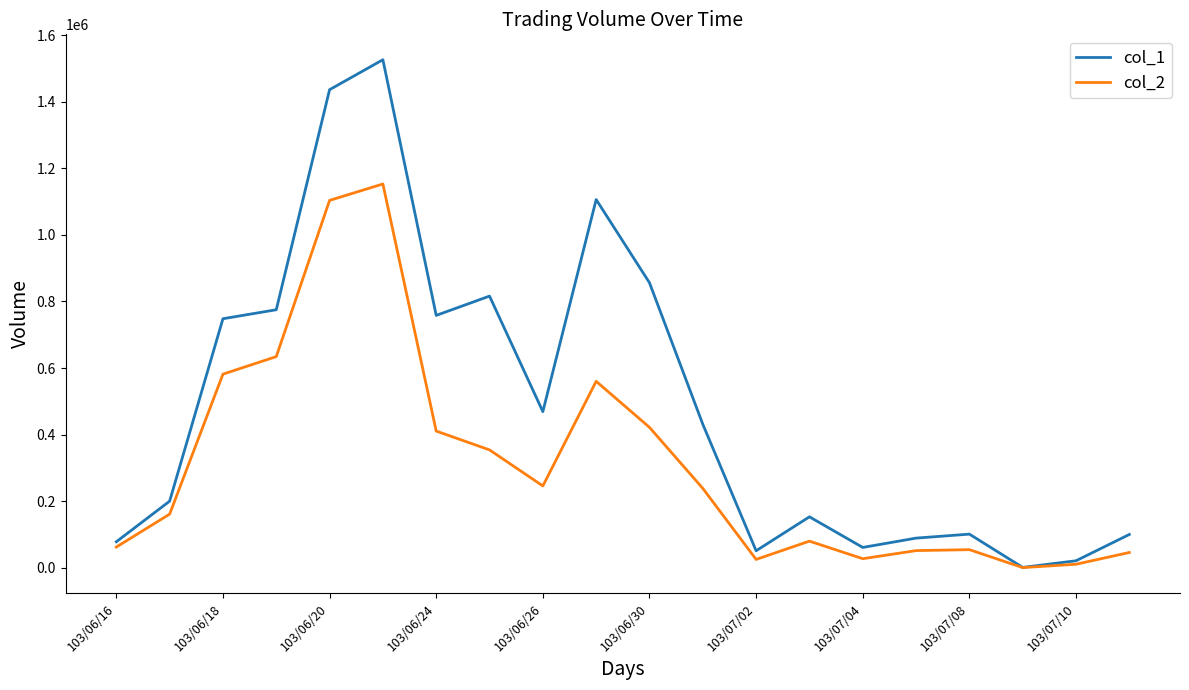

At how many categories does at least one series exceed 1054340?

3